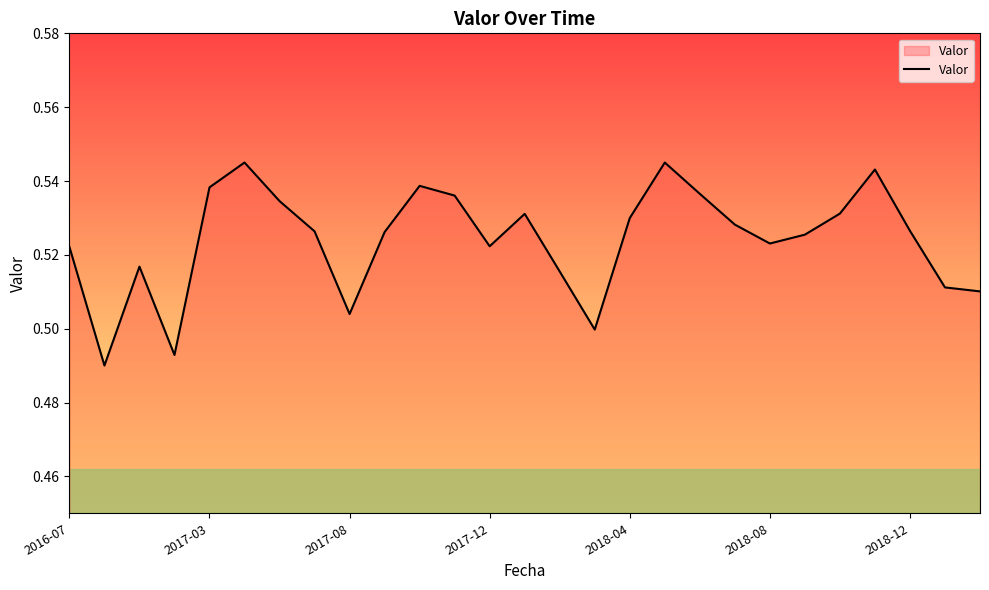

What is the difference between the maximum and minimum values?

0.1